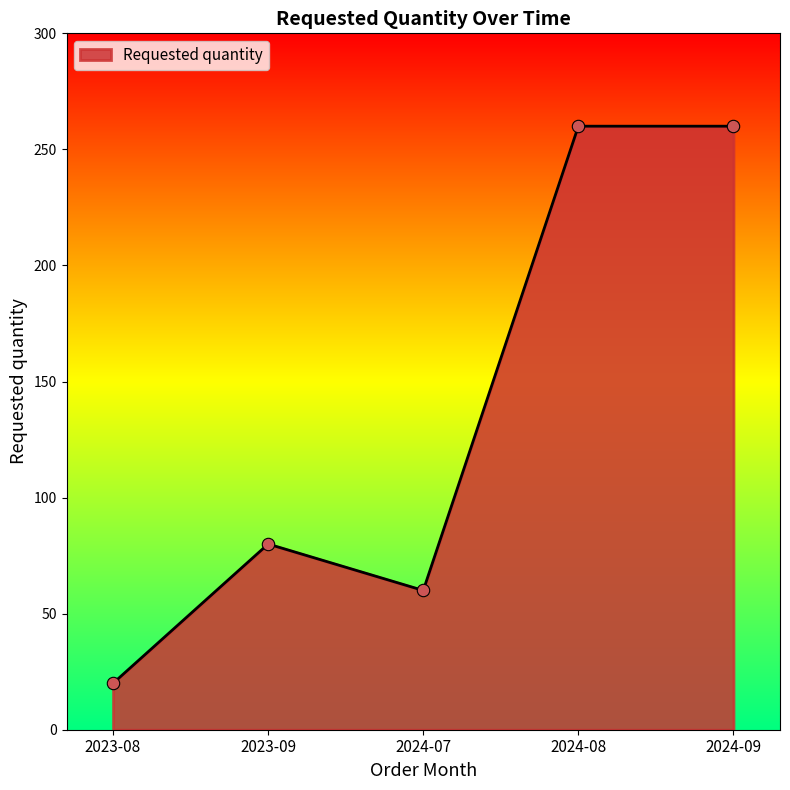

Between 2023-09 and 2024-08, which is larger?

2024-08